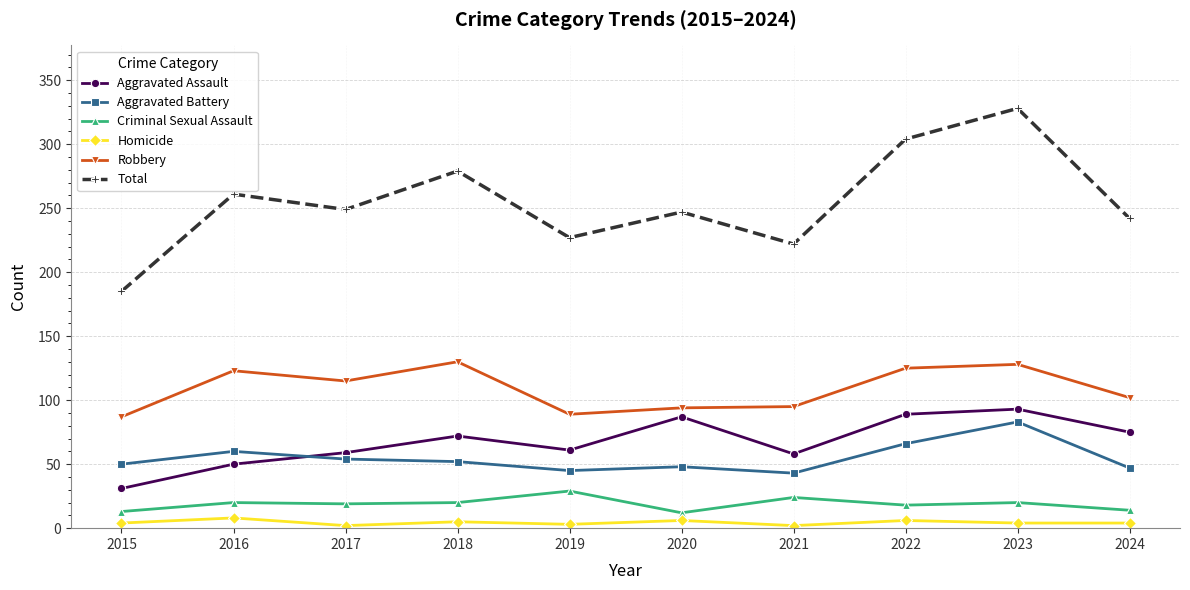

True or false: Aggravated Battery and Total intersect in this chart.

False